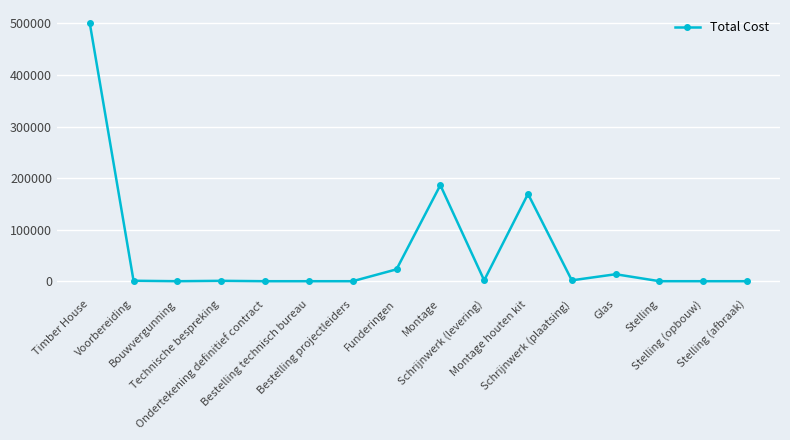

What is the sum of all values?

898747.7